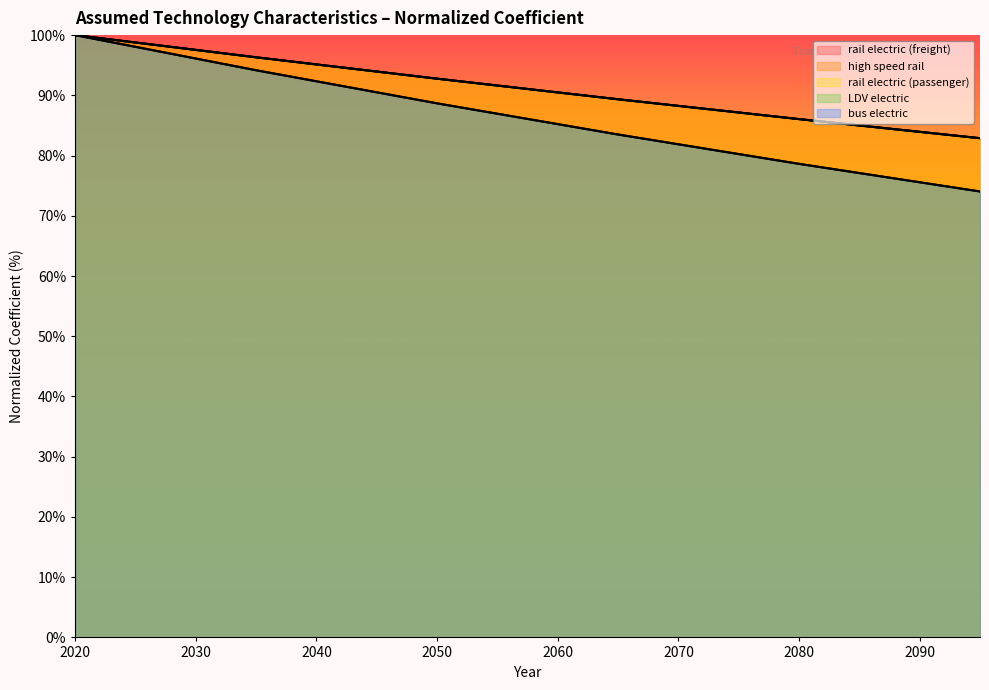

Is the value of bus electric at 2065 greater than the value of high speed rail at 2080?

No